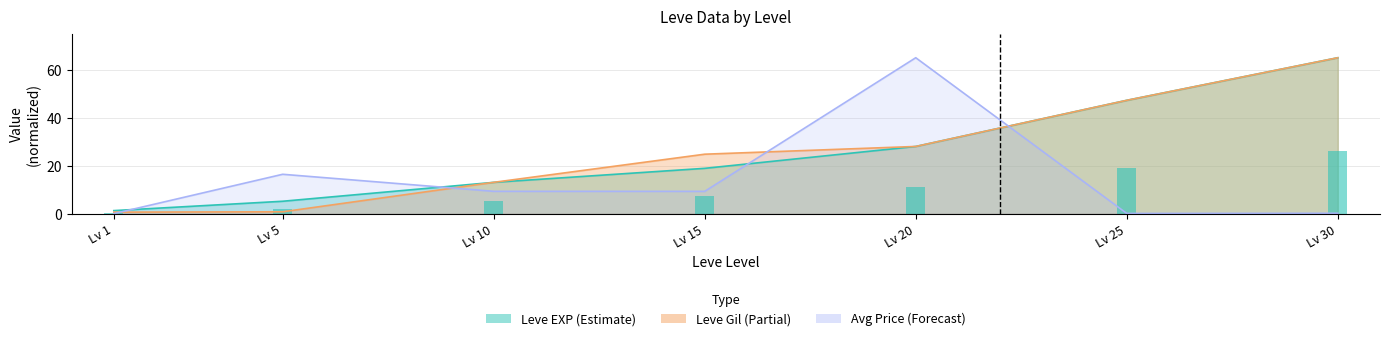

At which category does the chart reach its peak across all series?

Lv 30